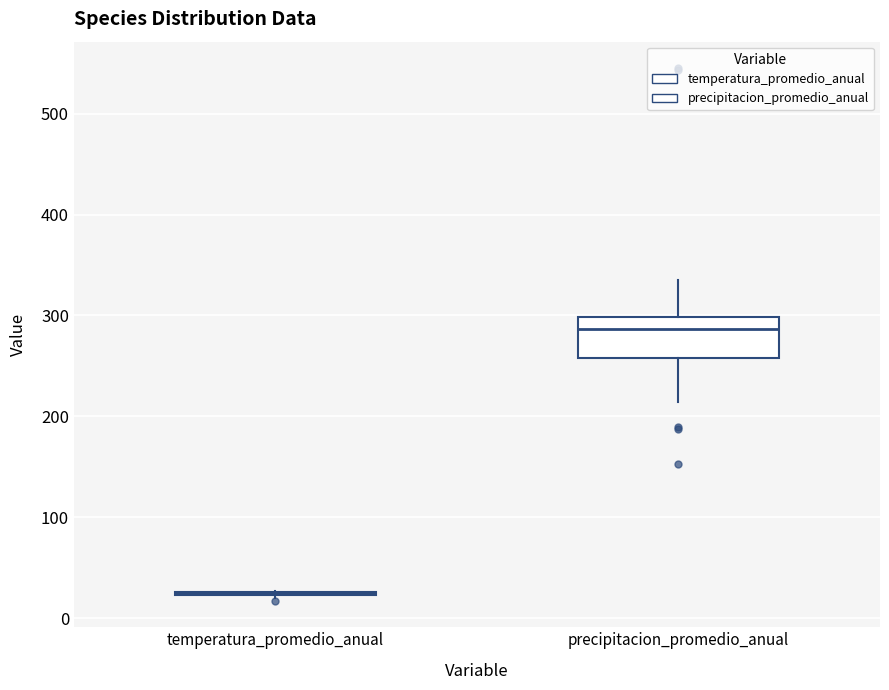

Comparing the boxes themselves (not the whiskers), which one is the tallest?

precipitacion_promedio_anual